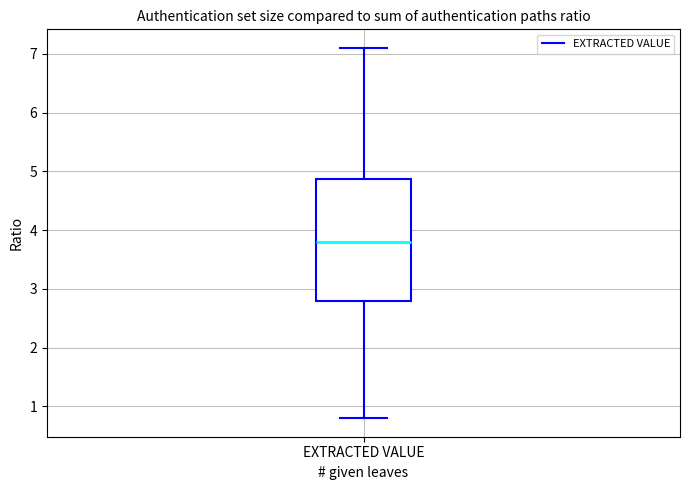

Where does the upper whisker of the box for EXTRACTED VALUE end on the y-axis? The values are not printed on the chart, so give them approximately, as read against the axis.

7.1